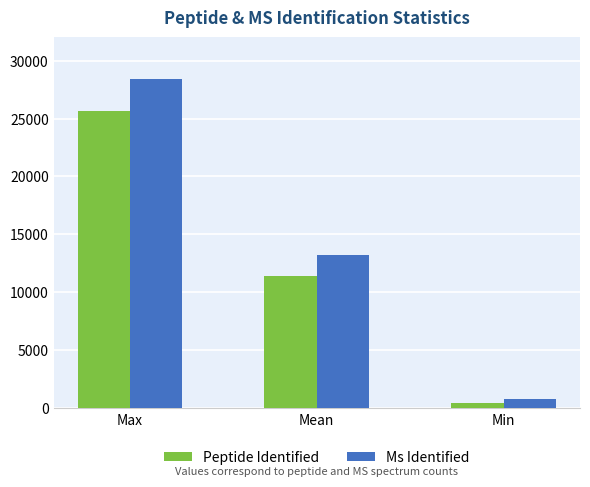

Reading right to left, extract all data points from this chart.

Peptide Identified: 472	11420	25687
Ms Identified: 766	13236	28442